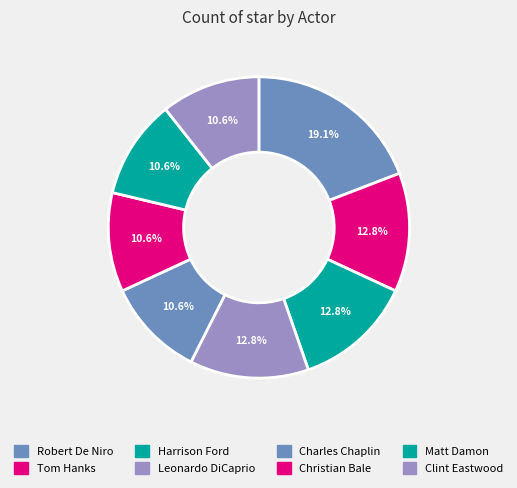

Approximately how many times larger is the value at Matt Damon compared to Leonardo DiCaprio?

0.8